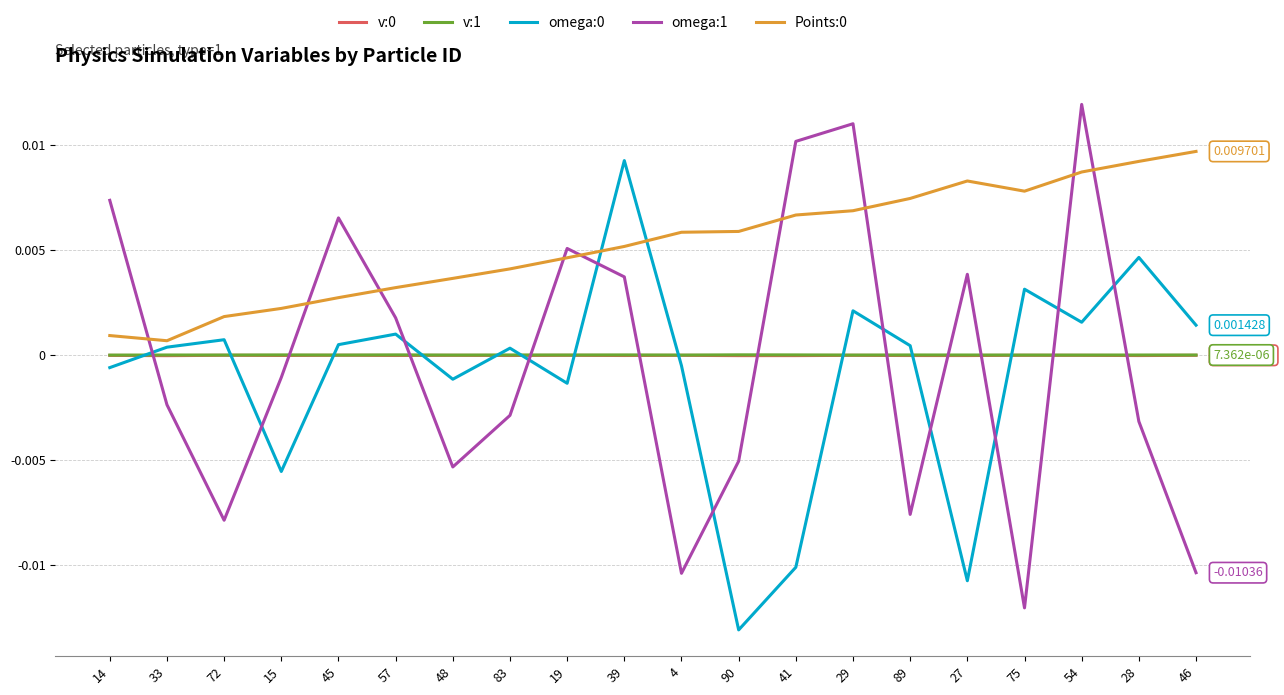

Which category has the lowest value across all series?

90